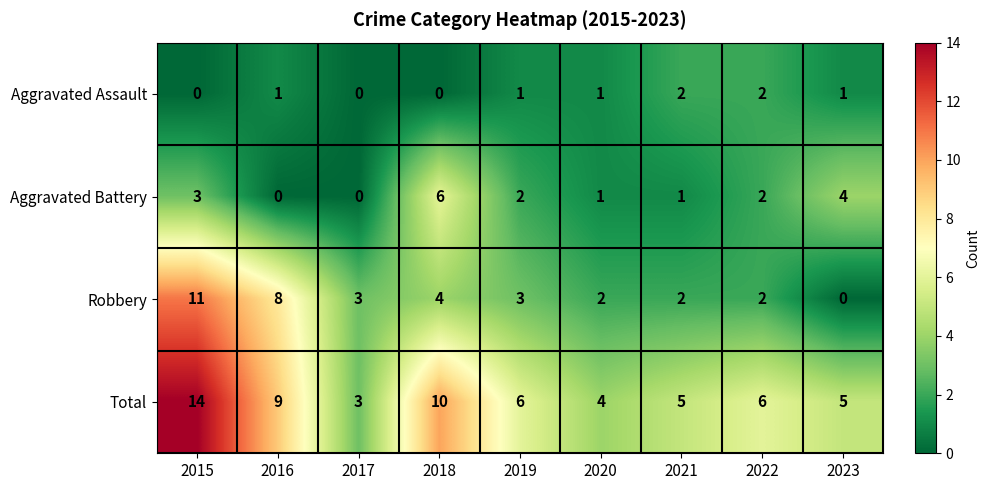

Which category has the highest value in the Total series?

2015